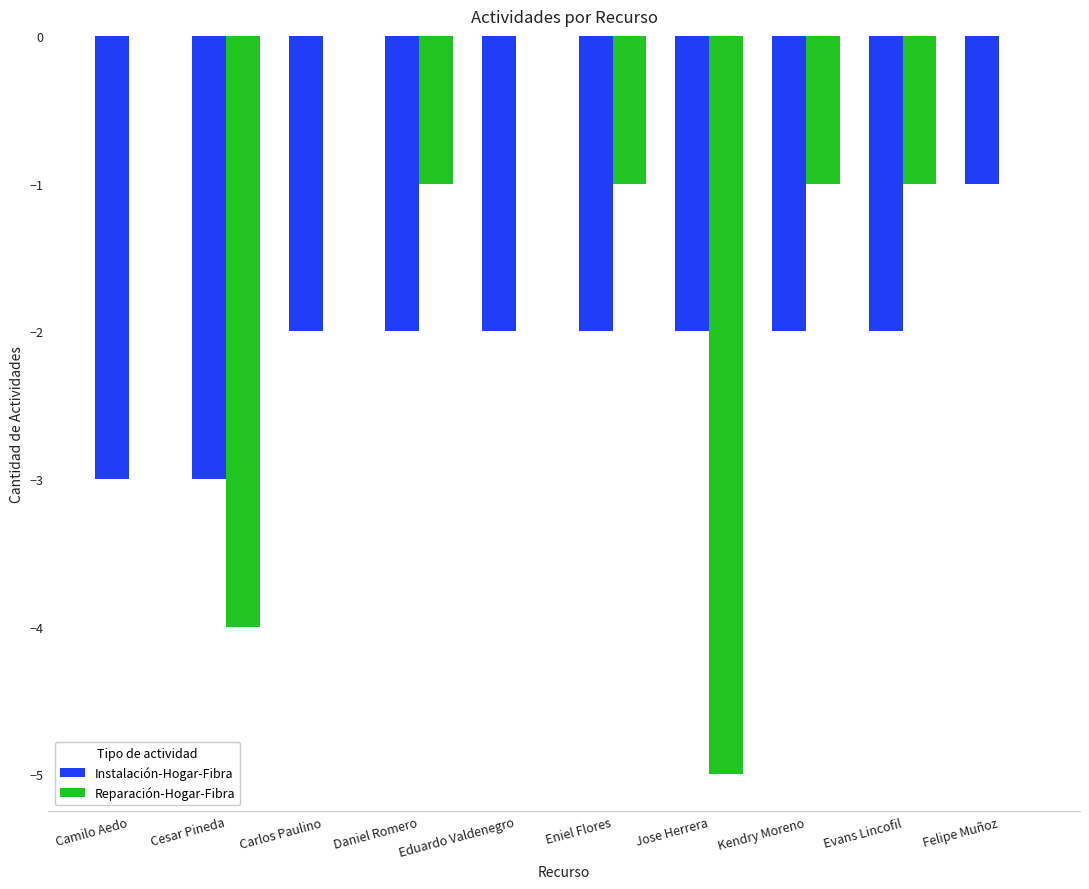

What is the total value across all series at Cesar Pineda?

-7